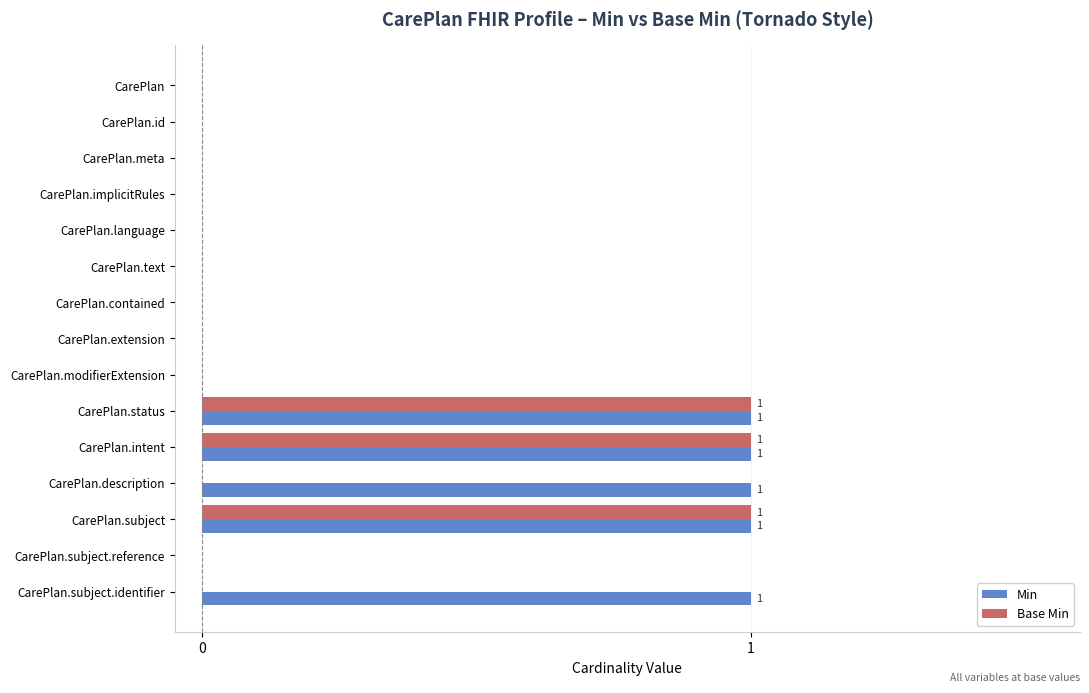

What is the greatest value displayed?

1